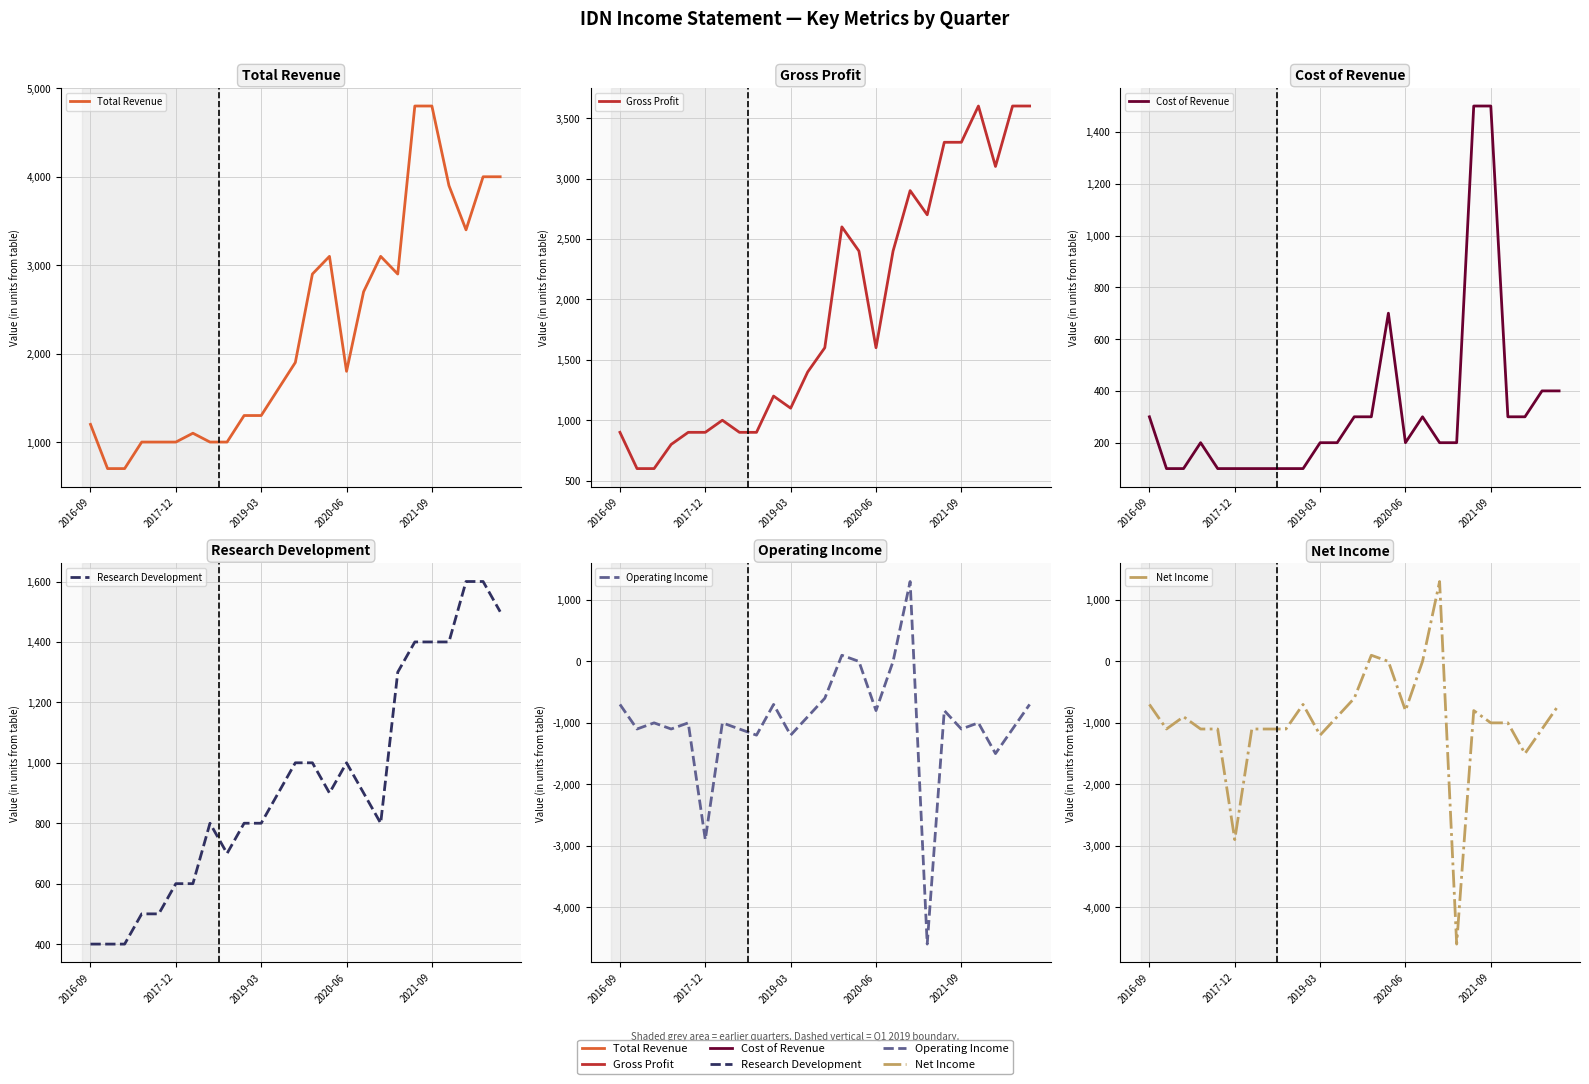

What is the minimum value shown in the chart?

-4600